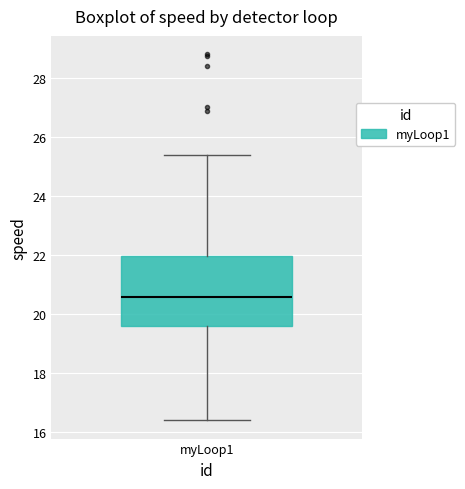

Read this box plot against the y-axis: the position of the median line, the range covered by the box, and the ends of both whiskers. The values are not printed on the chart, so give them approximately, as read against the axis.

median 20.6, box 19.6 to 22.0, whiskers 16.4 to 25.4